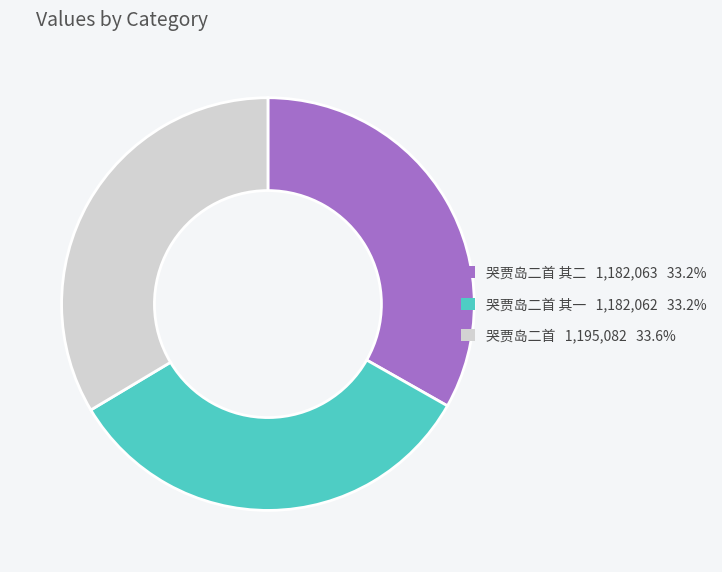

Is there a majority slice in this chart?

No